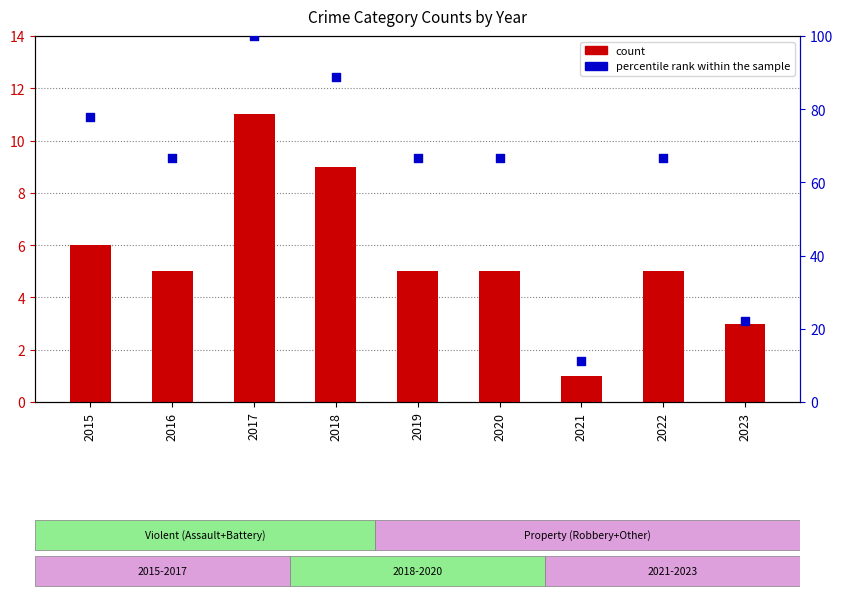

Which series has the largest total across all categories?

percentile rank within the sample